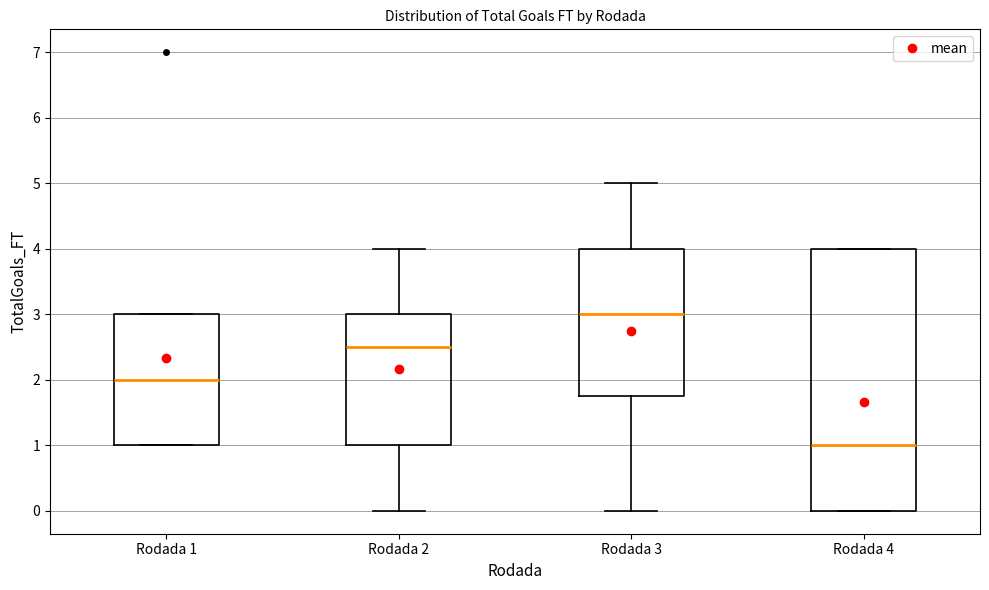

Comparing the boxes themselves (not the whiskers), which one is the tallest?

Rodada 4